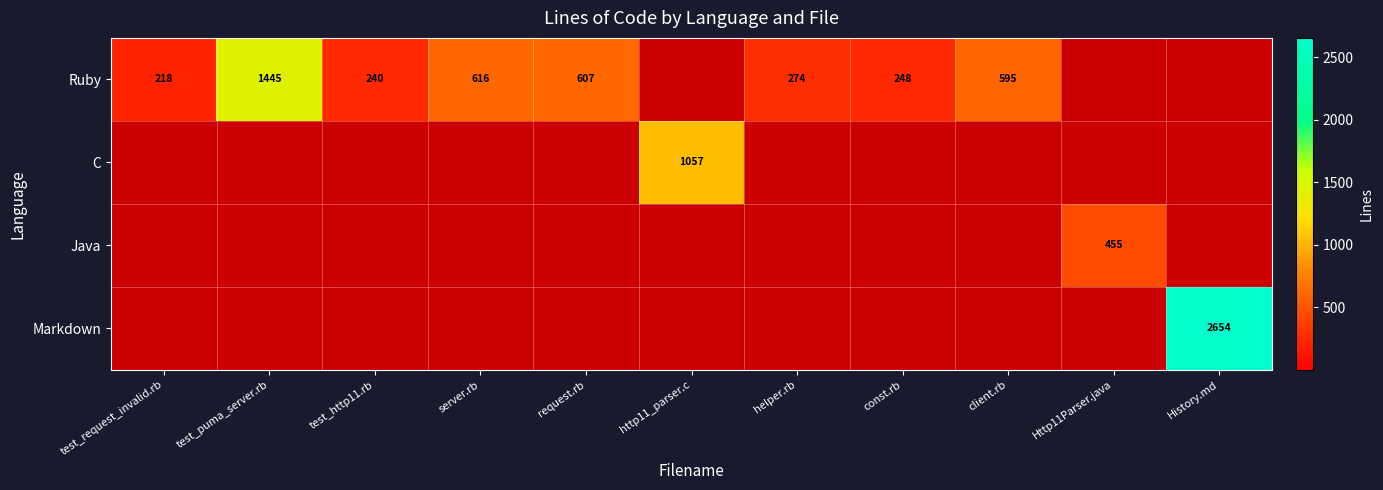

What is the spread (max minus min) of values at const.rb?

248